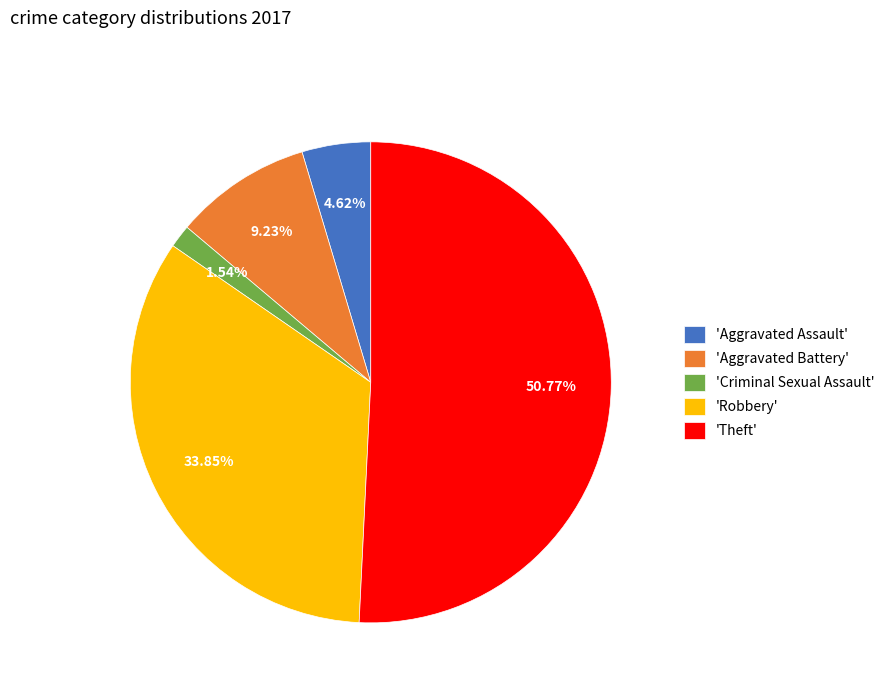

Rank the categories by value from lowest to highest.

'Criminal Sexual Assault', 'Aggravated Assault', 'Aggravated Battery', 'Robbery', 'Theft'